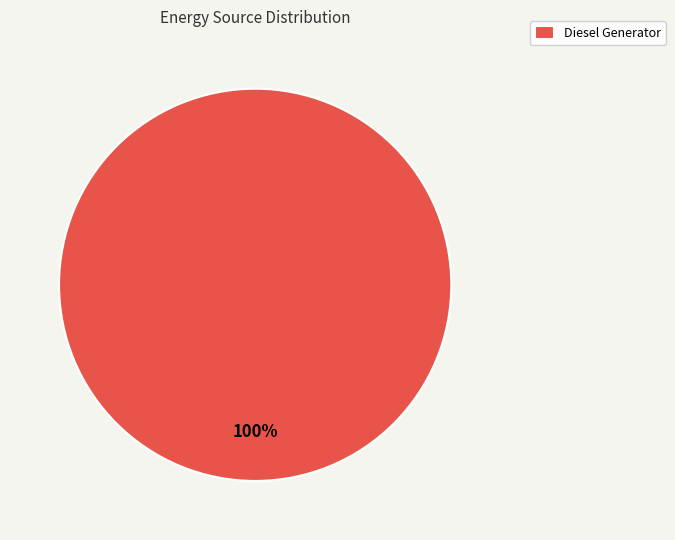

Rank the categories by value from lowest to highest.

Diesel Generator